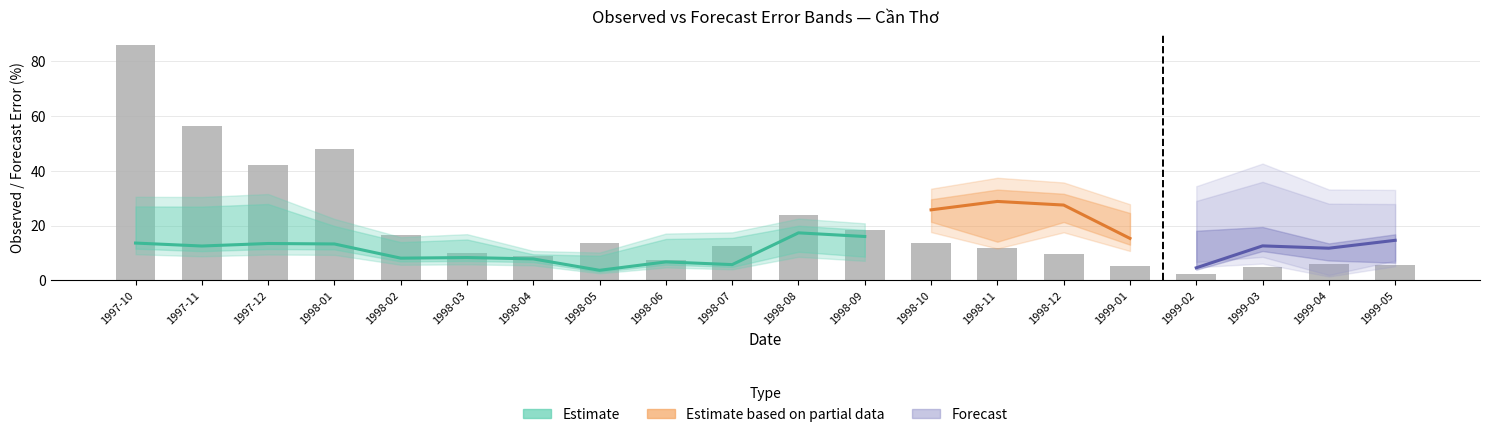

What is the value of the 19th bar from the left?

5.9